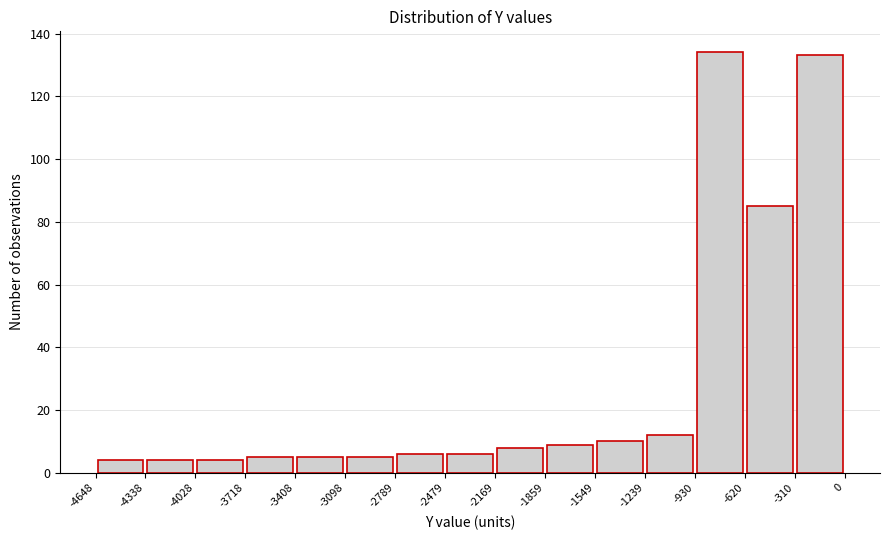

Reading left to right, list every bar in this chart as the range it spans on the x-axis followed by its height. The values are not printed on the chart, so give them approximately, as read against the axis.

-4648 to -4338: 4
-4338 to -4028: 4
-4028 to -3718: 4
-3718 to -3408: 6
-3408 to -3098: 6
-3098 to -2789: 6
-2789 to -2479: 6
-2479 to -2169: 6
-2169 to -1859: 8
-1859 to -1549: 10
-1549 to -1239: 10
-1239 to -930: 12
-930 to -620: 134
-620 to -310: 86
-310 to 0: 134